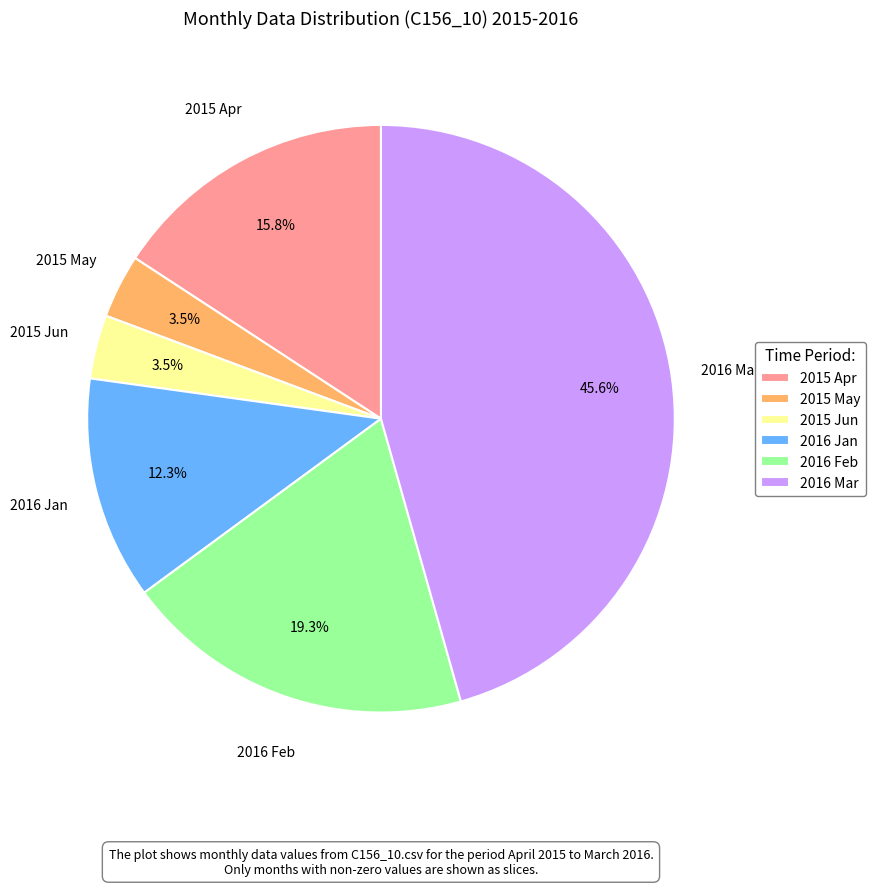

Which has a higher value, 2015 Jun or 2016 Jan?

2016 Jan